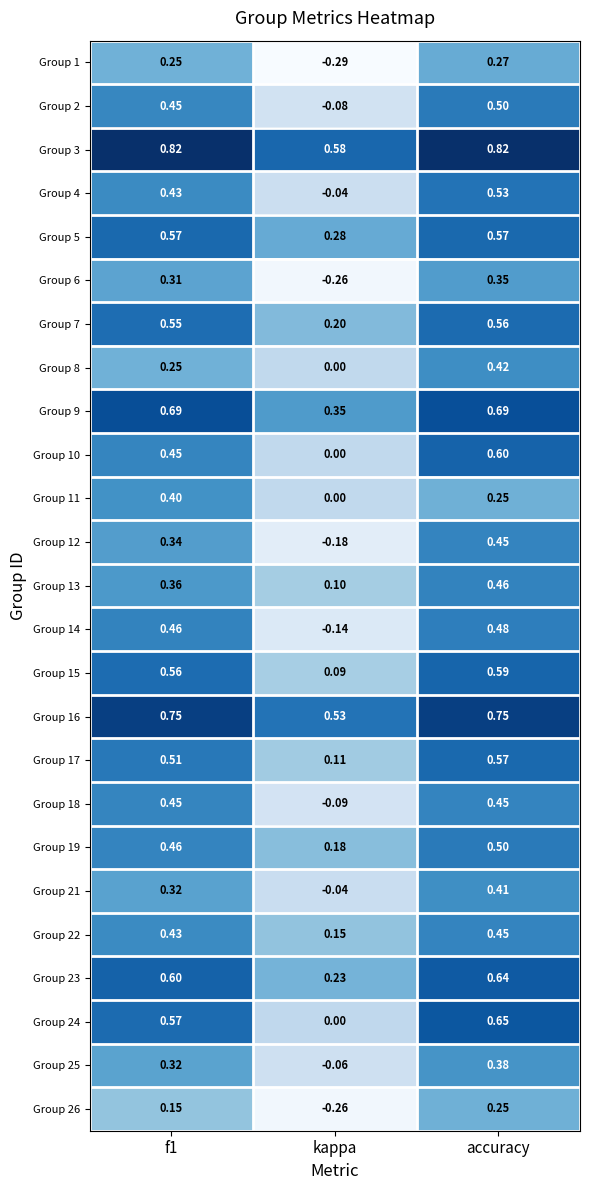

At which category is the sum across all series the highest?

accuracy